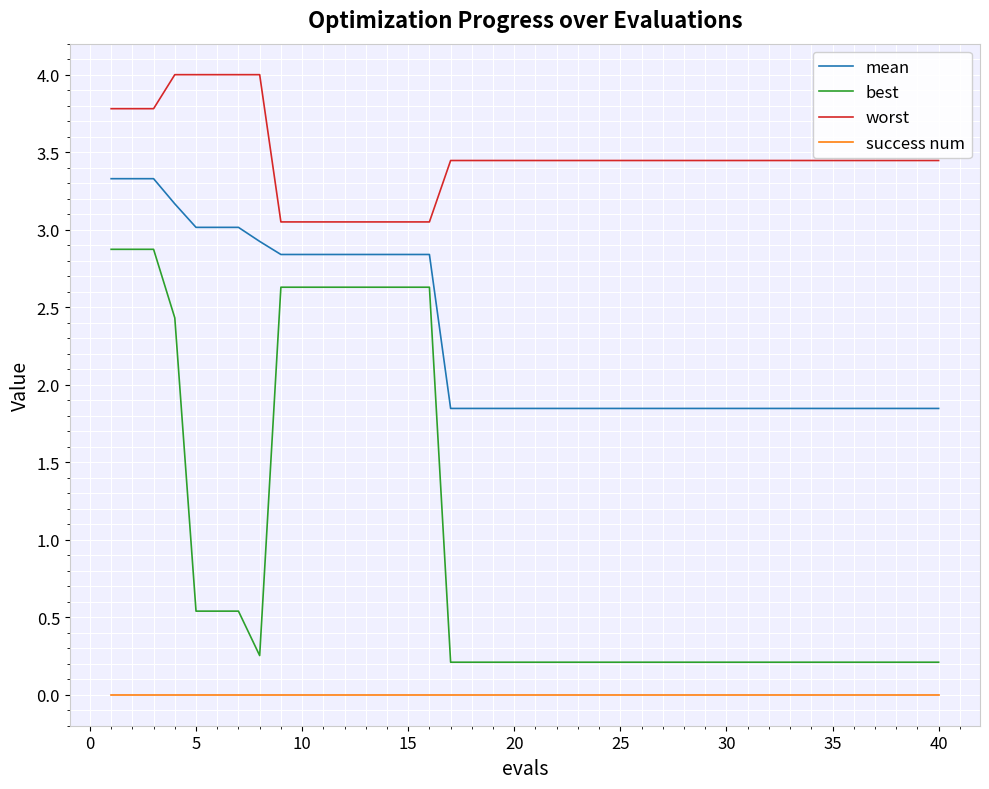

What is the difference between the maximum and minimum values in the worst series?

0.9